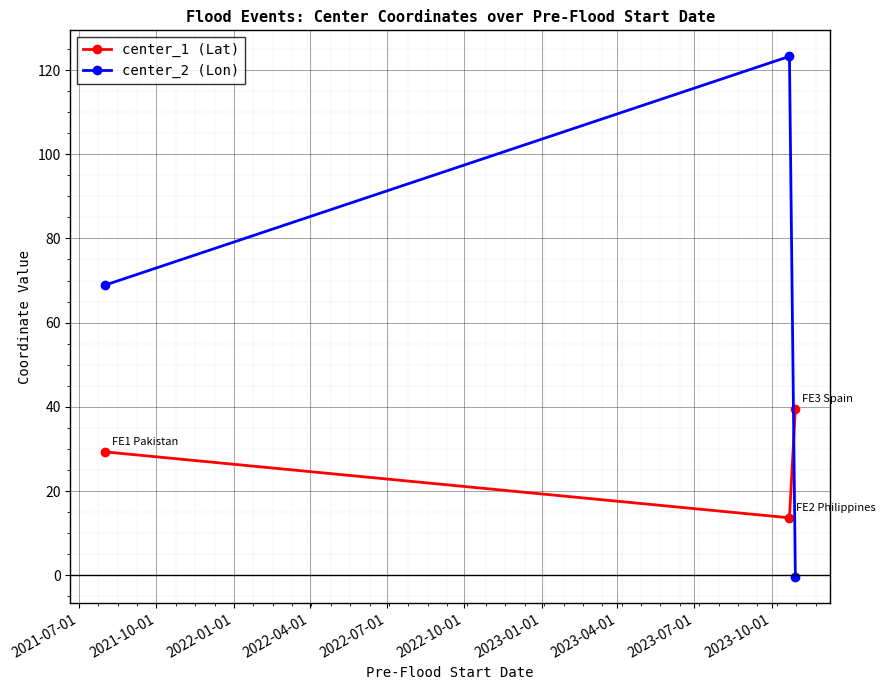

Is this an area chart (filled region under the line)?

No